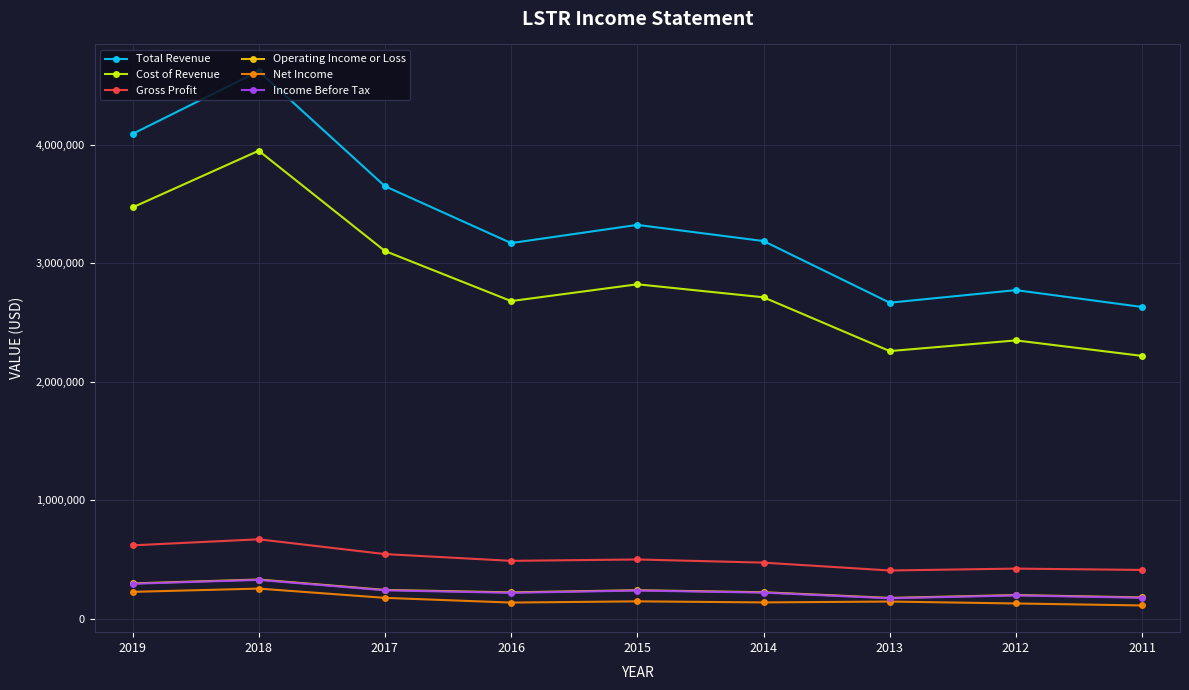

True or false: Total Revenue has more than 2 points higher than both neighbors.

True